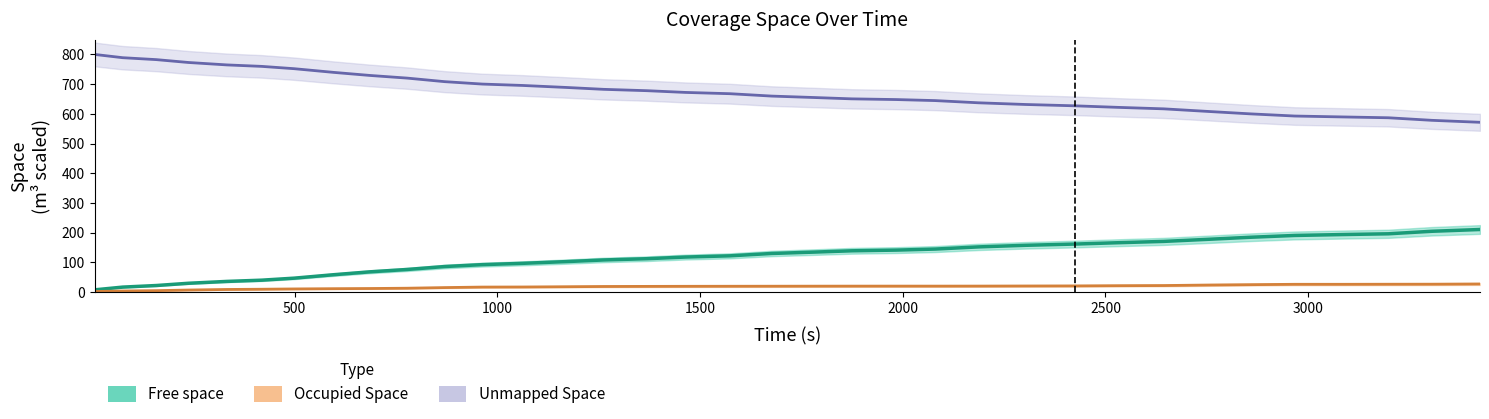

What is the difference between the maximum and second lowest values in the Occupied Space series?

23.6